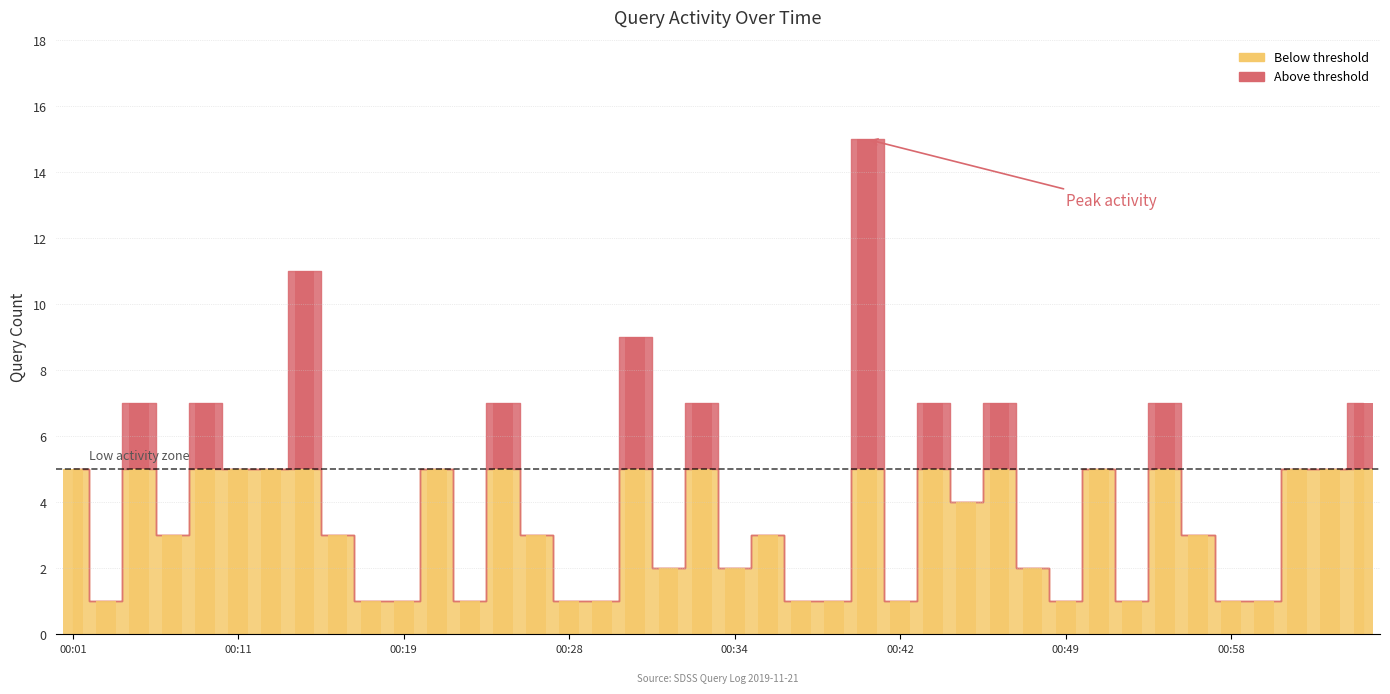

Approximately how many times larger is the value at 2019-11-21 00:38:00 compared to 2019-11-21 00:28:00?

1.0